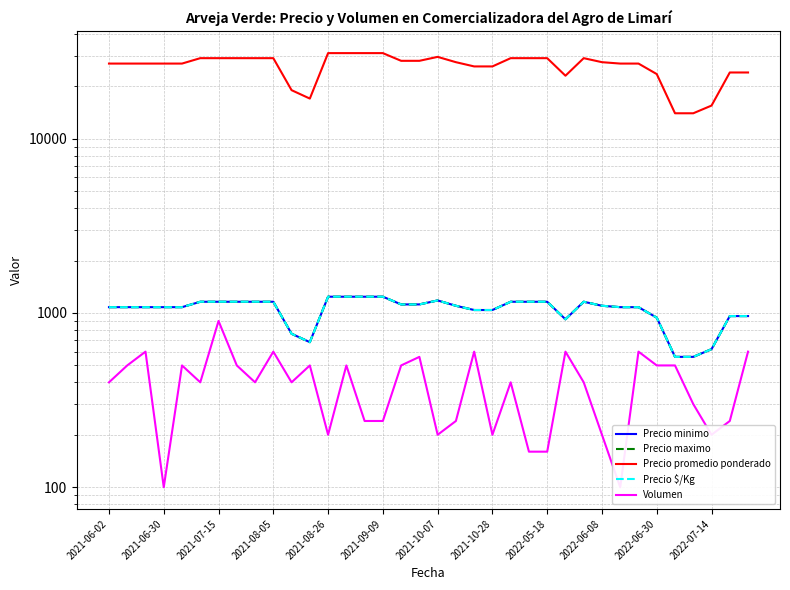

What is the greatest value displayed?

31000